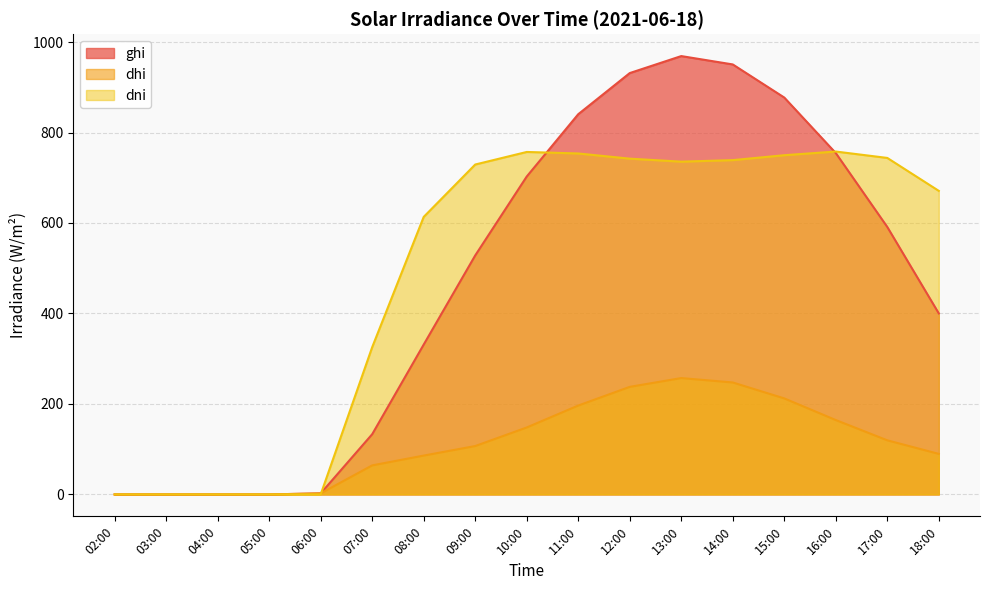

Reading left to right, list all the values displayed in this chart.

ghi: 02:00=0.0	03:00=0.0	04:00=0.0	05:00=0.0	06:00=2.3	07:00=133.1	08:00=331.3	09:00=528.3	10:00=702.7	11:00=840.5	12:00=931.4	13:00=969.0	14:00=950.5	15:00=877.3	16:00=754.6	17:00=591.2	18:00=400.1
dhi: 02:00=0.0	03:00=0.0	04:00=0.0	05:00=0.0	06:00=2.3	07:00=64.2	08:00=85.9	09:00=107.0	10:00=148.0	11:00=196.5	12:00=237.8	13:00=257.2	14:00=247.5	15:00=212.3	16:00=164.4	17:00=119.6	18:00=89.6
dni: 02:00=0.0	03:00=0.0	04:00=0.0	05:00=0.0	06:00=0.0	07:00=325.6	08:00=613.5	09:00=729.3	10:00=757.0	11:00=753.7	12:00=742.2	13:00=735.6	14:00=739.0	15:00=749.9	16:00=758.0	17:00=743.8	18:00=671.0